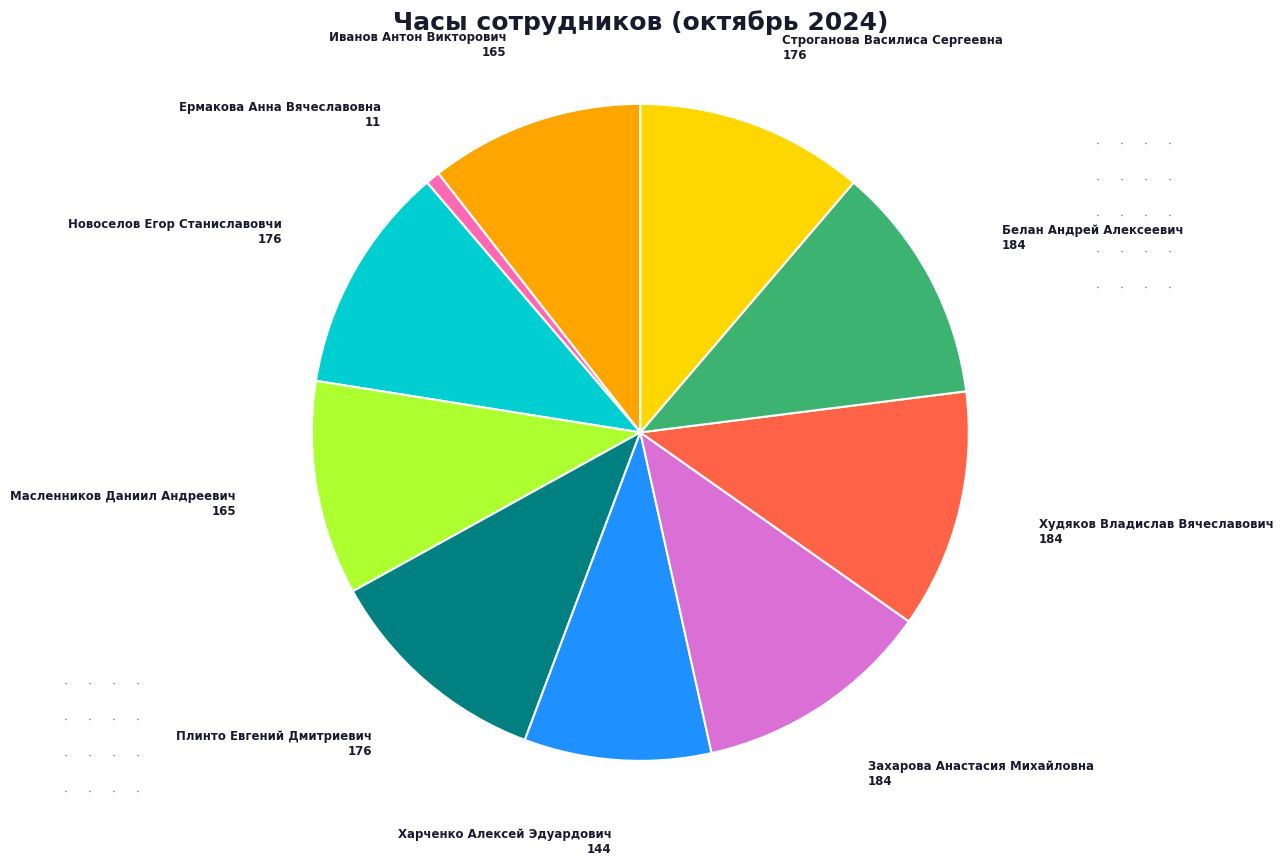

Is there a majority slice in this chart?

No